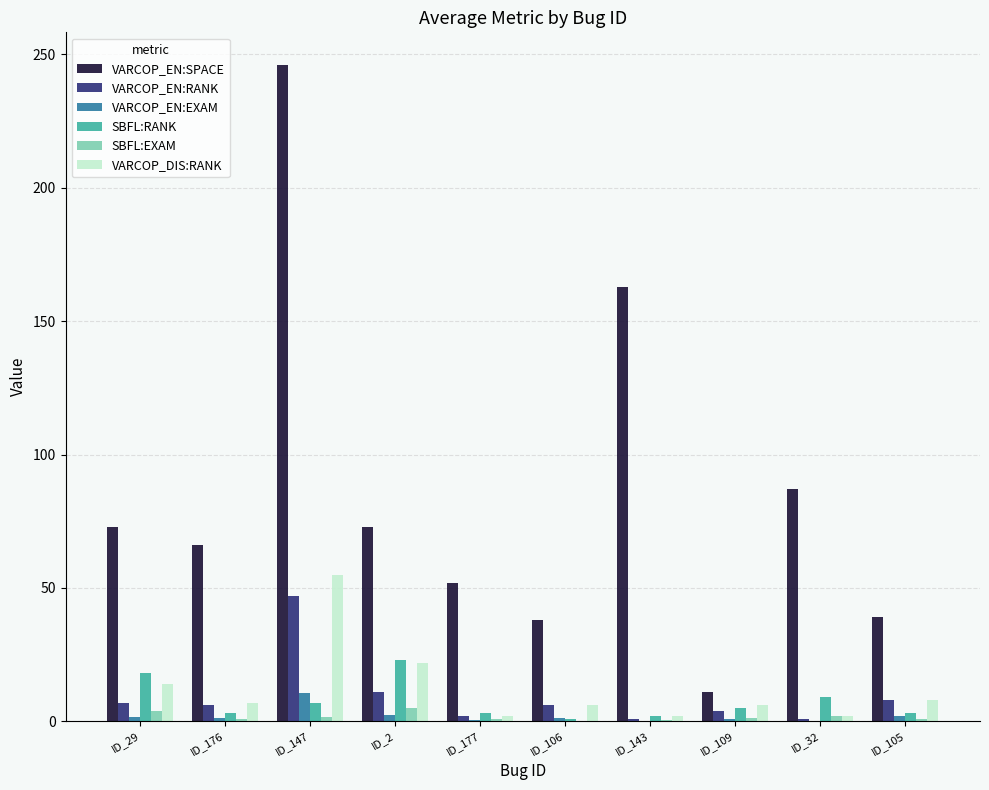

What is the difference between the VARCOP_EN:RANK values at ID_29 and ID_147?

40.0